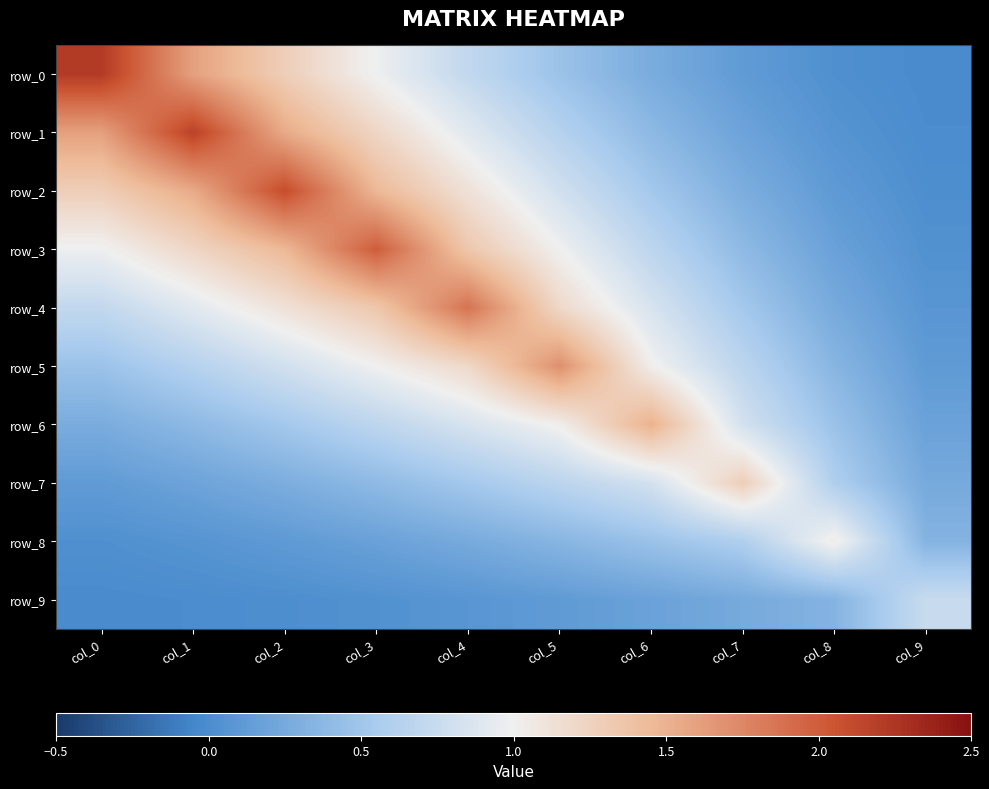

What is the sum of all row_0 values?

7.7